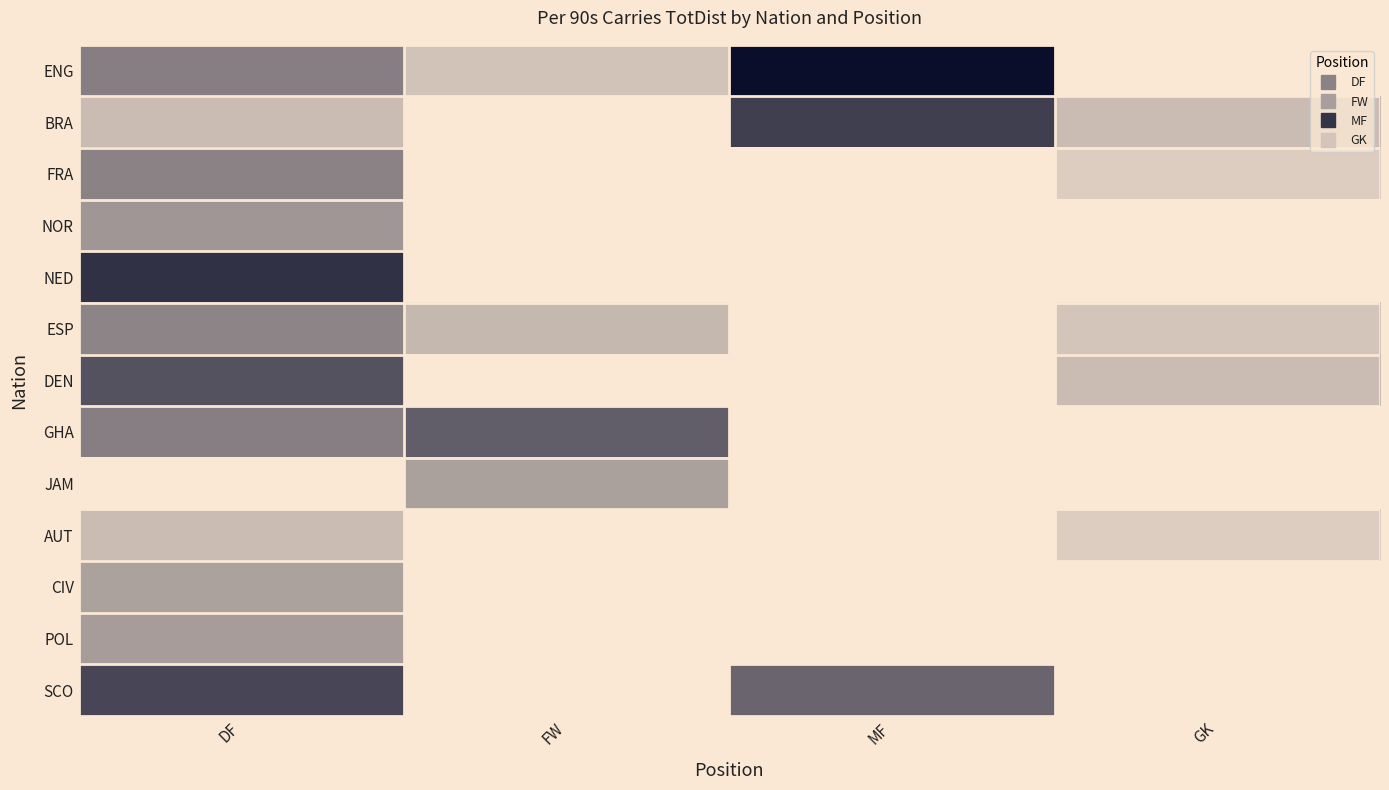

Rank the series by their maximum value, from lowest to highest.

AUT, CIV, POL, NOR, ESP, FRA, GHA, DEN, SCO, BRA, NED, ENG, JAM